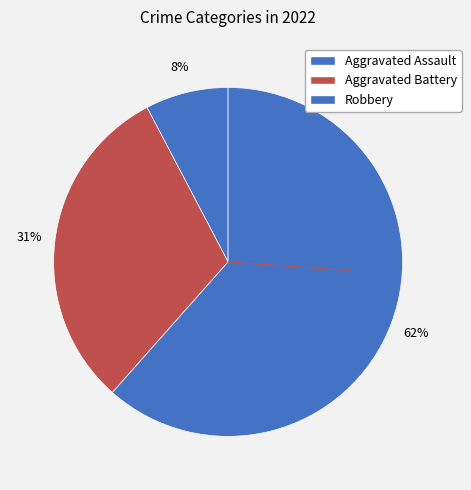

Which category accounts for the majority?

Robbery